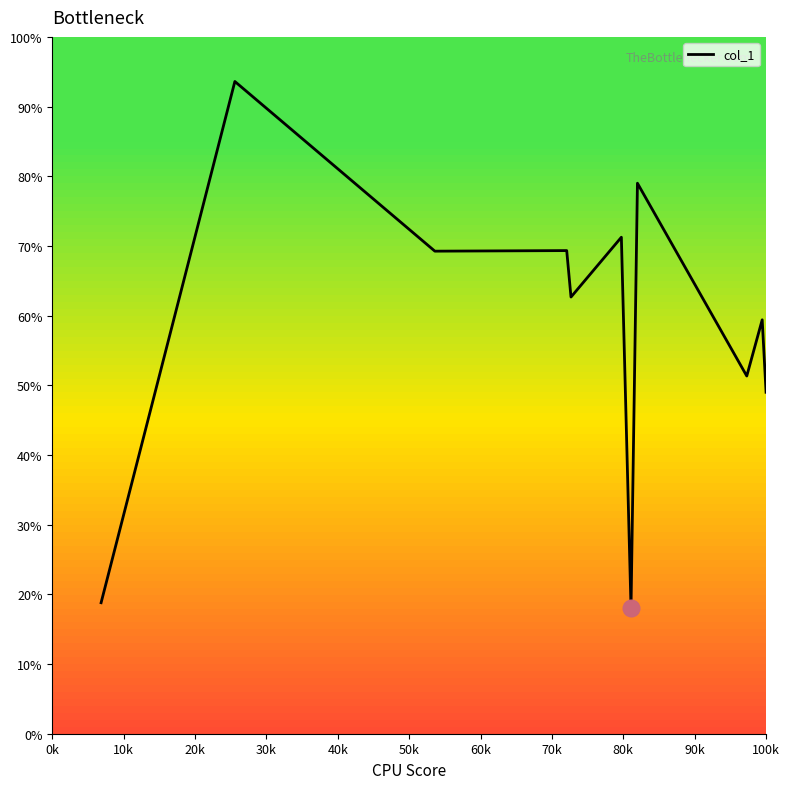

What is the difference between the maximum and minimum values?

75.6